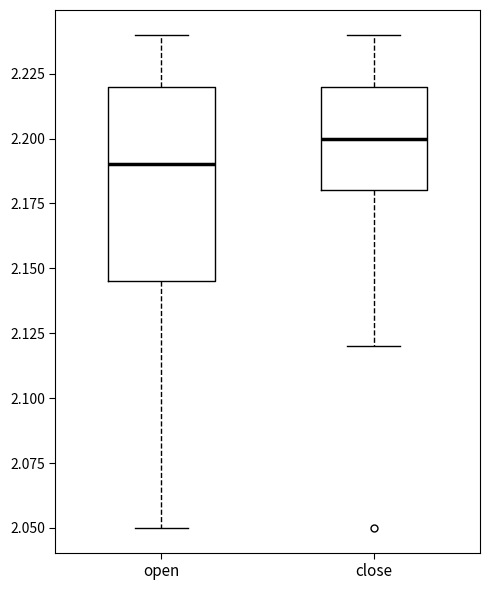

Which box has the lowest median line?

open